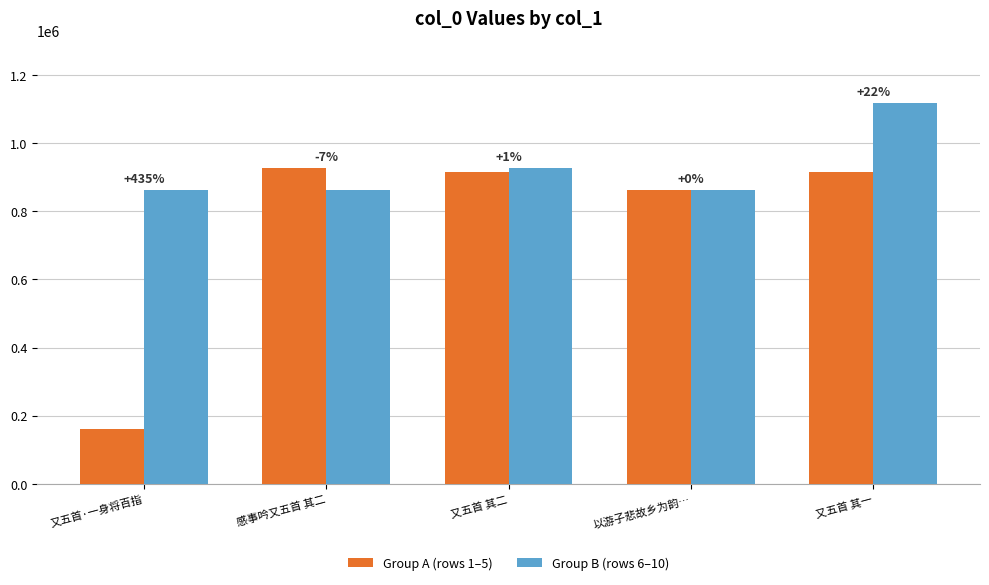

How many bars are there in each group?

2